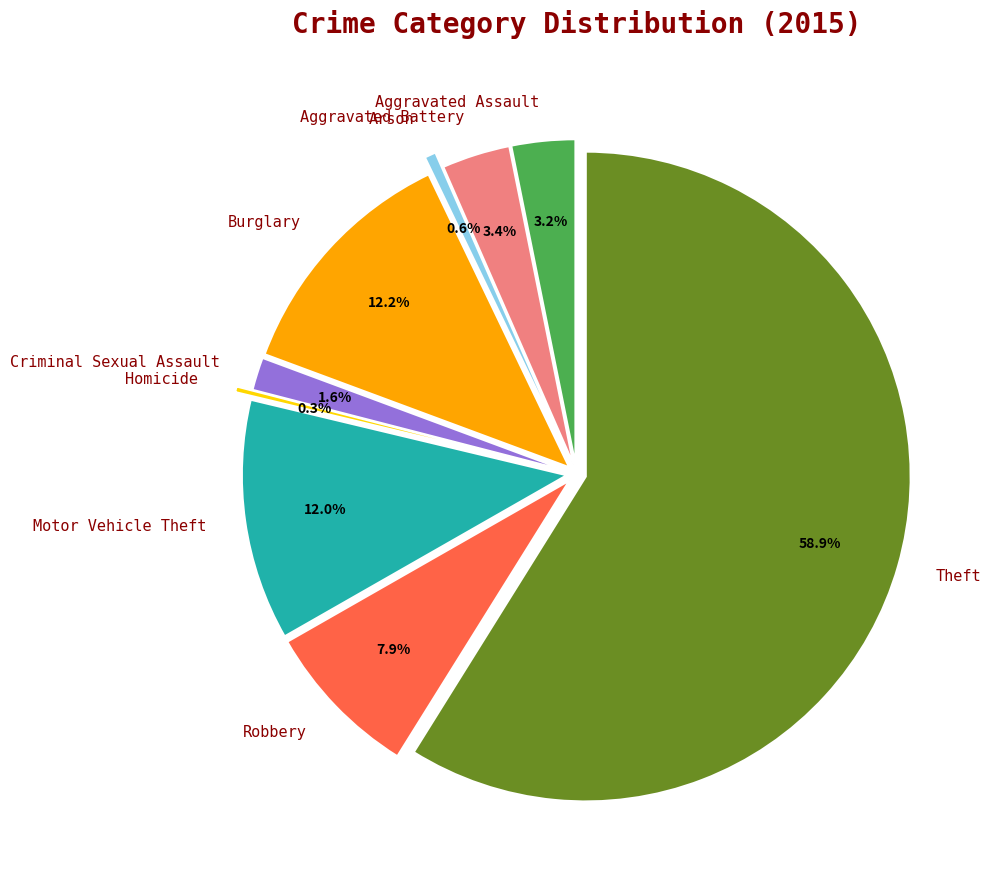

The Aggravated Battery slice represents 3% of the pie. True or false?

True